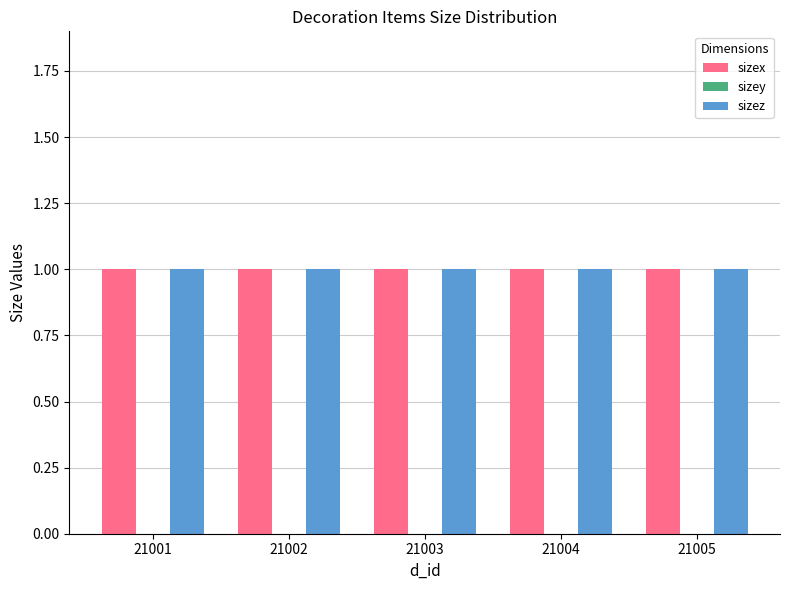

Which has a higher value, 21002 or 21005?

21002